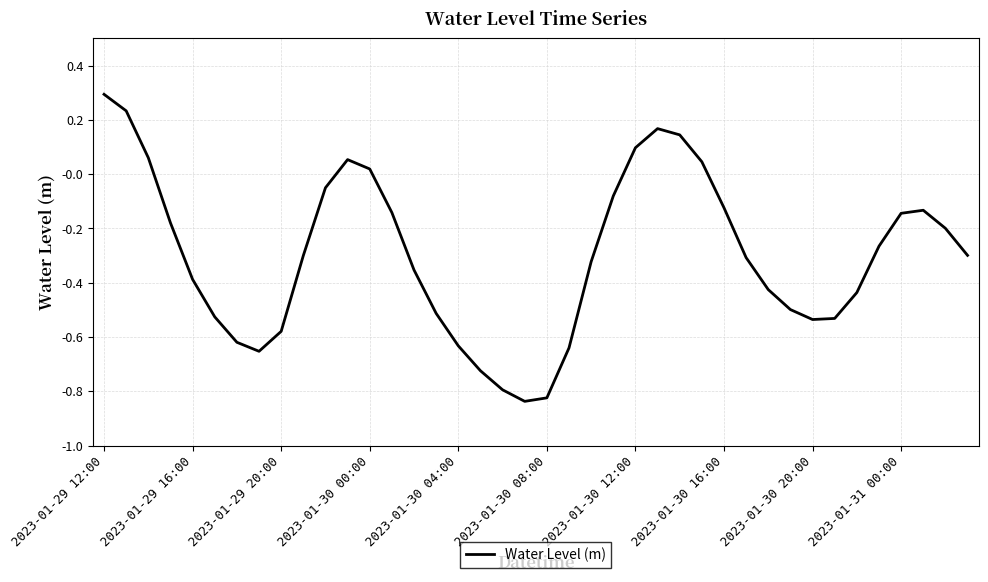

What is the greatest value displayed?

0.3